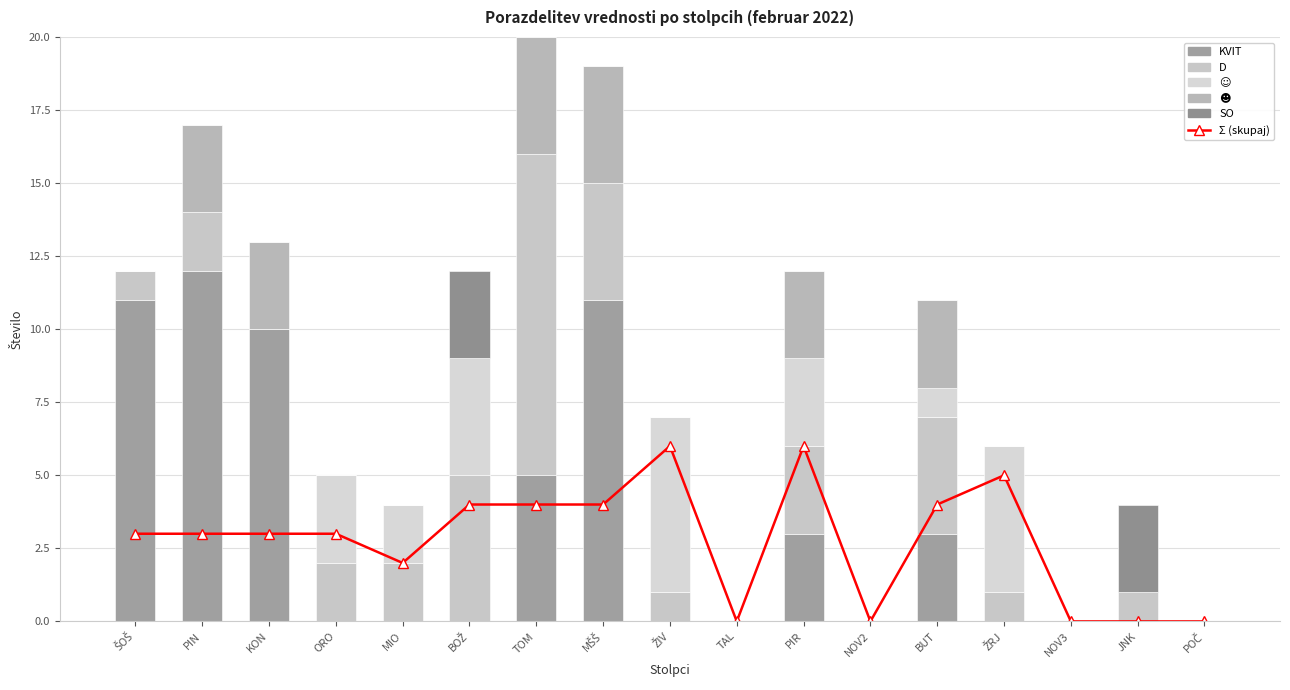

How many data points in KVIT are above 0?

7